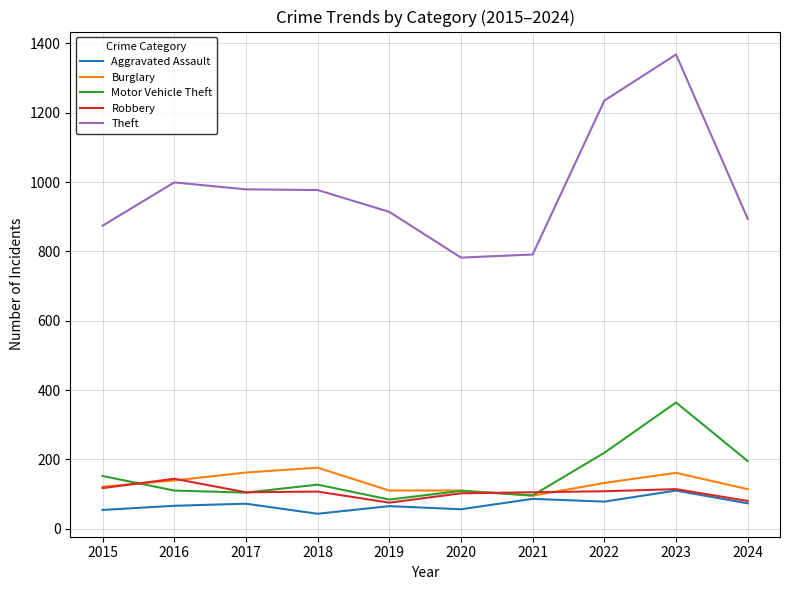

Where do Motor Vehicle Theft and Robbery first cross each other?

2015 and 2016